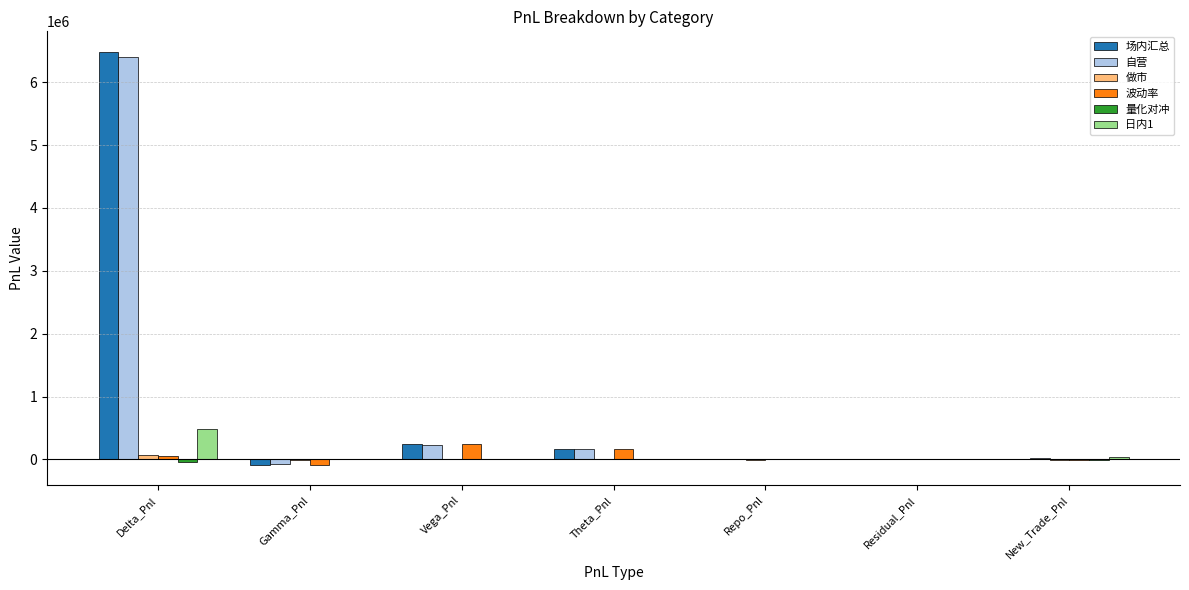

What is the greatest value displayed?

6481689.9